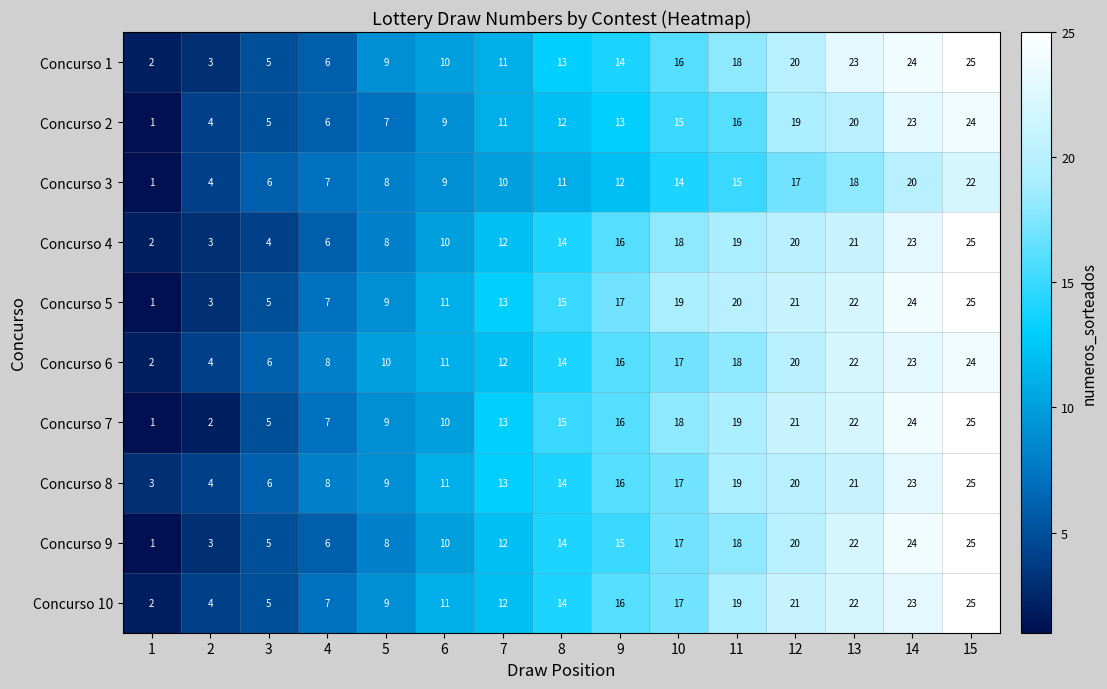

What is the maximum value shown in the chart?

25